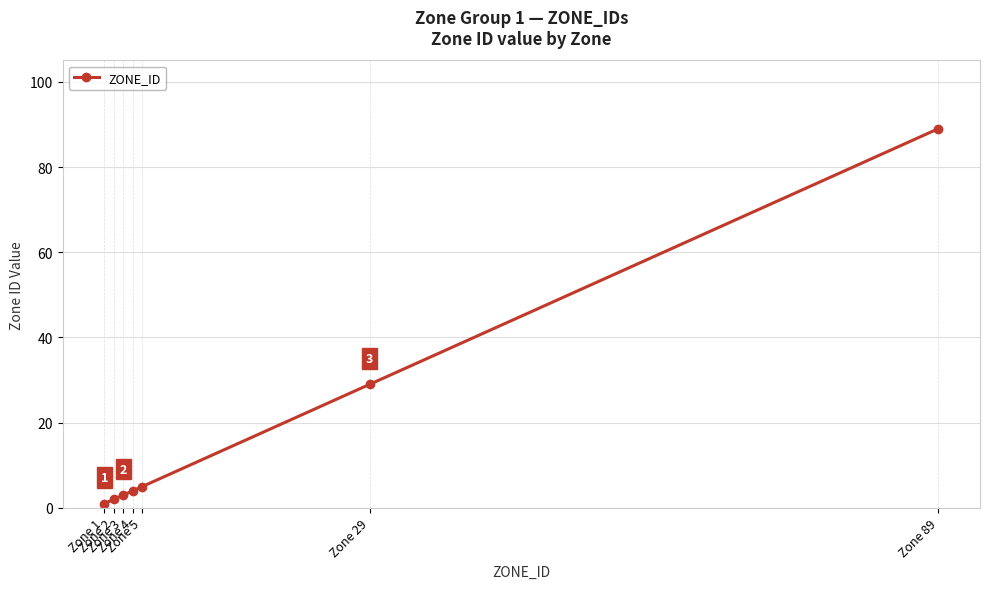

Rank the categories by value from highest to lowest.

Zone 89, Zone 29, Zone 5, Zone 4, Zone 3, Zone 2, Zone 1